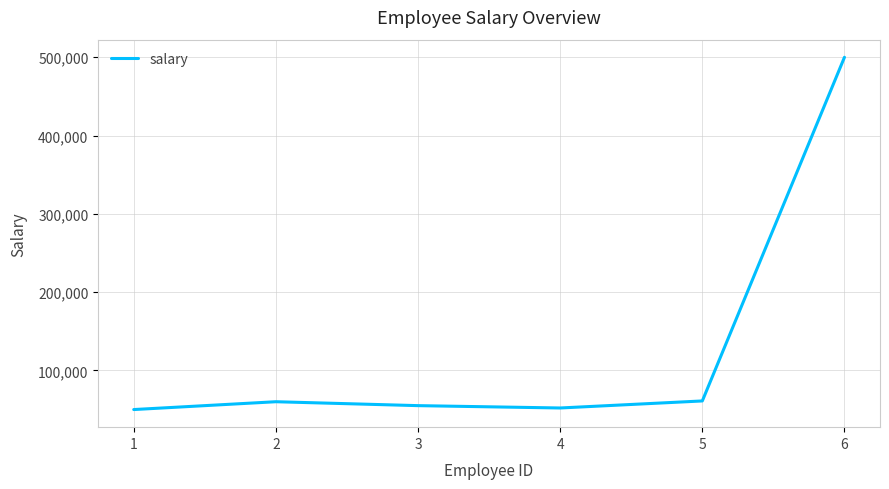

What is the difference between the values at 3 and 4?

3000